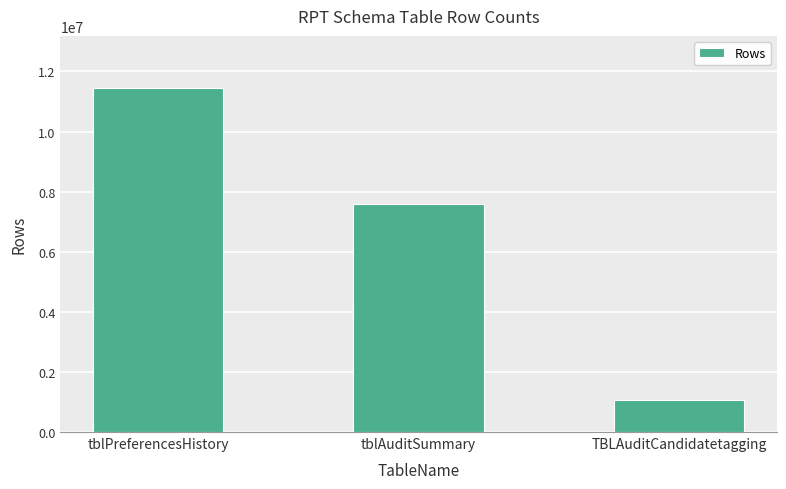

Reading right to left, what are all the values shown in this chart?

1052674	7588020	11463563